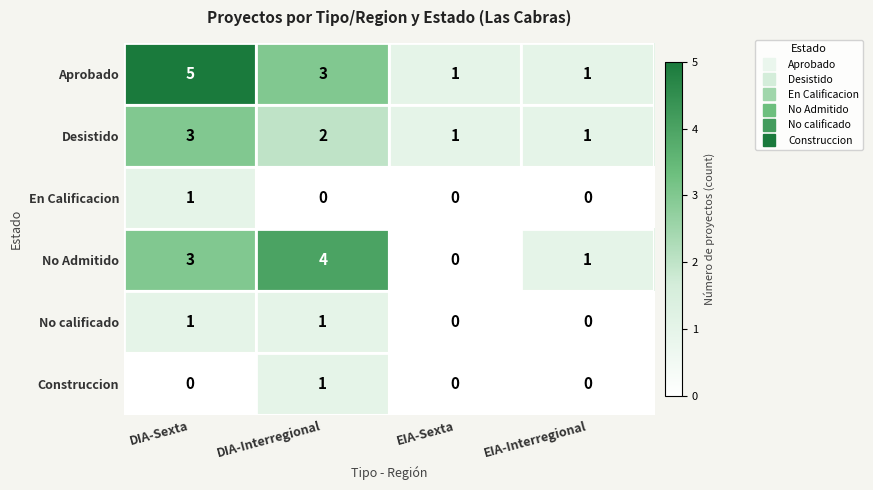

What is the maximum value shown in the chart?

5